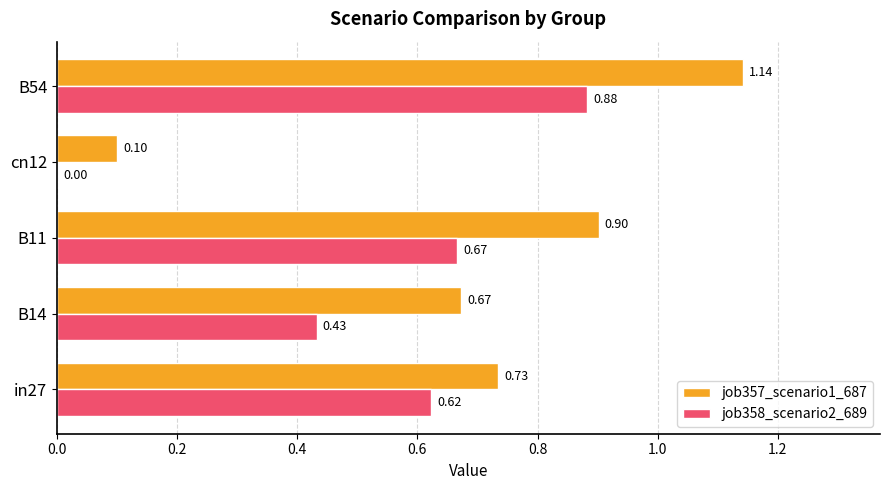

What are all the series names shown in the legend?

job357_scenario1_687, job358_scenario2_689